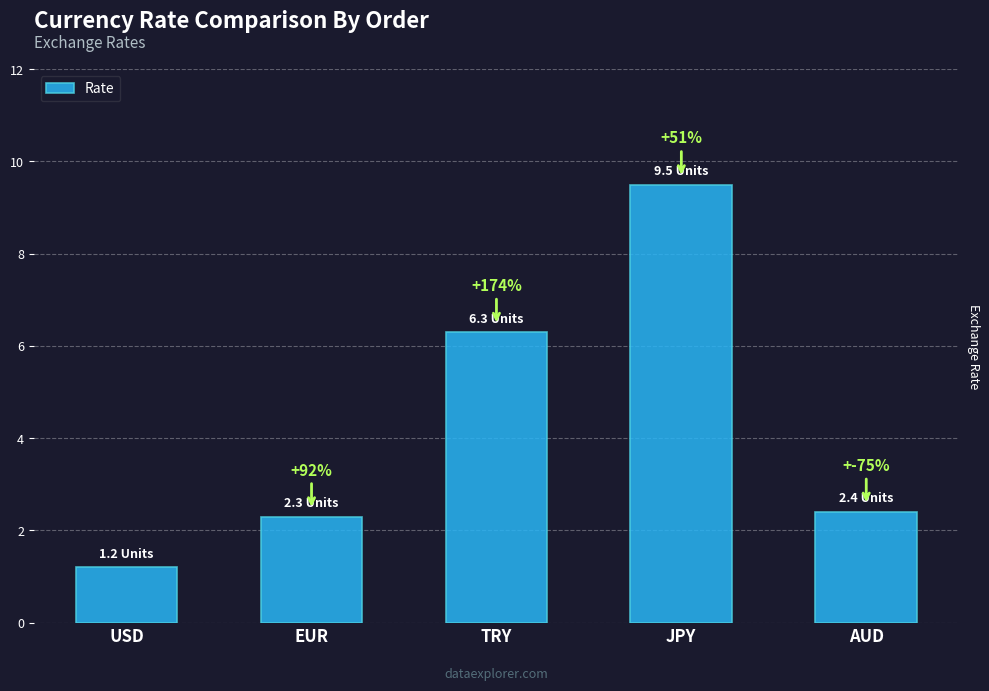

At which label is the value closest to 5?

TRY